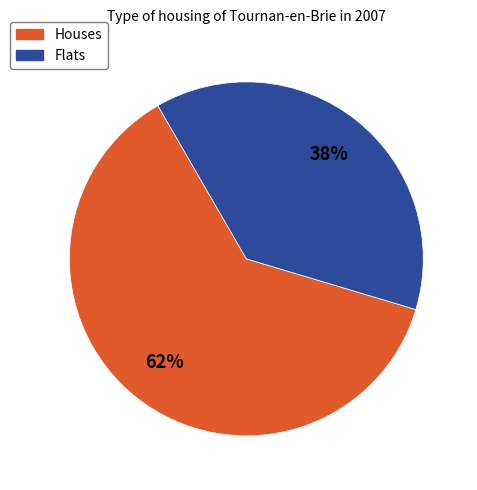

Which has a higher value, Flats or Houses?

Houses